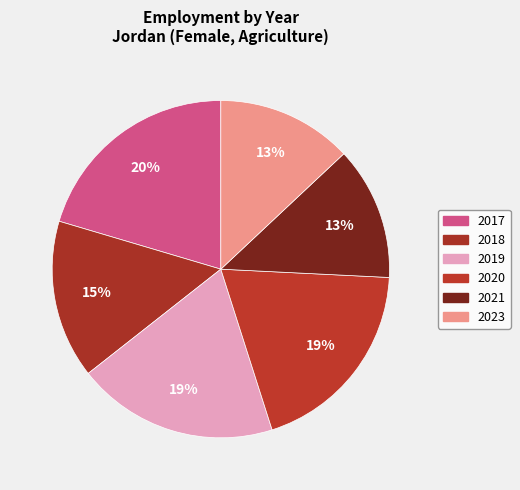

True or false: 2020 accounts for 7% of the total.

False